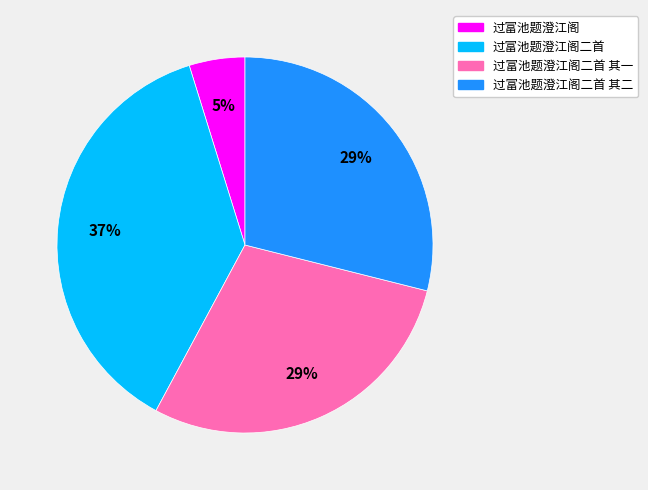

Does any single category account for the majority?

No